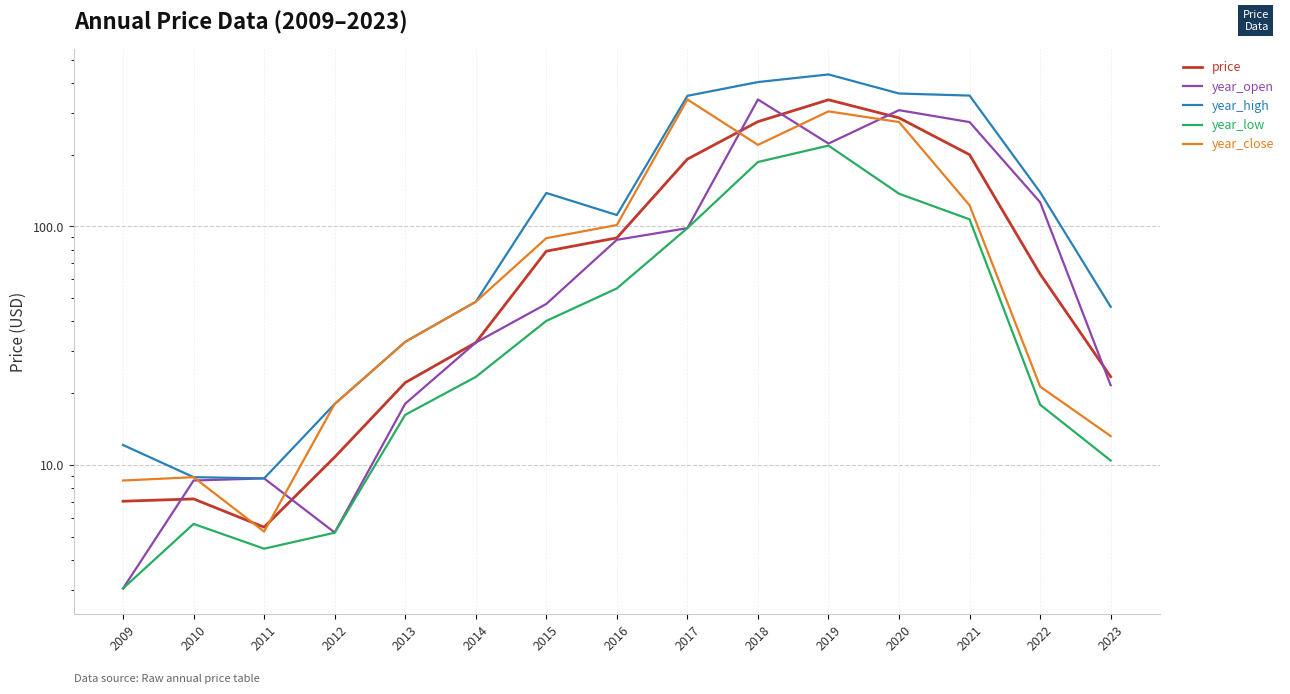

What is the difference between the second highest and minimum values in the year_high series?

393.8